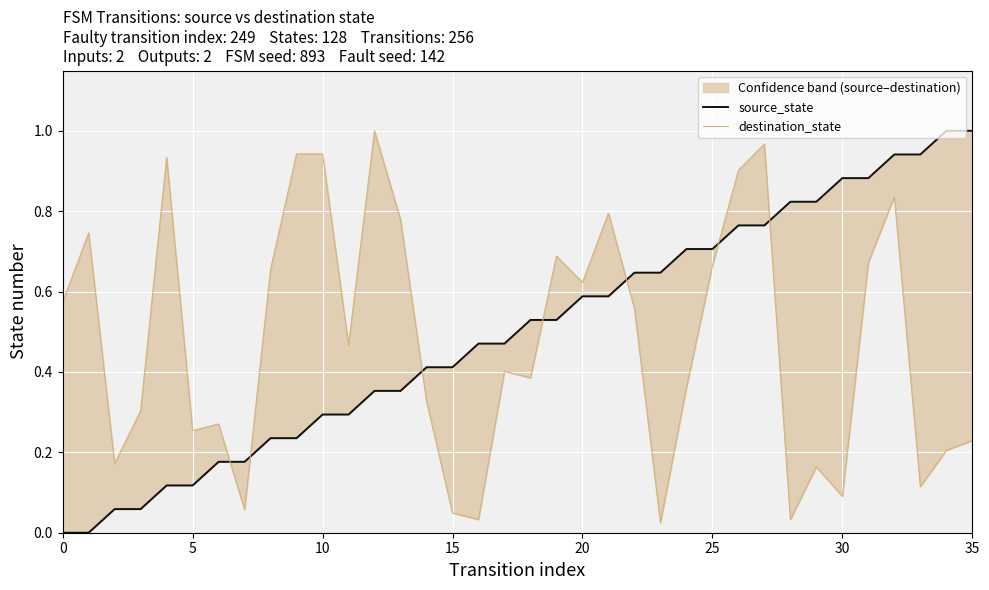

What is the sum of all destination_state values?

17.2